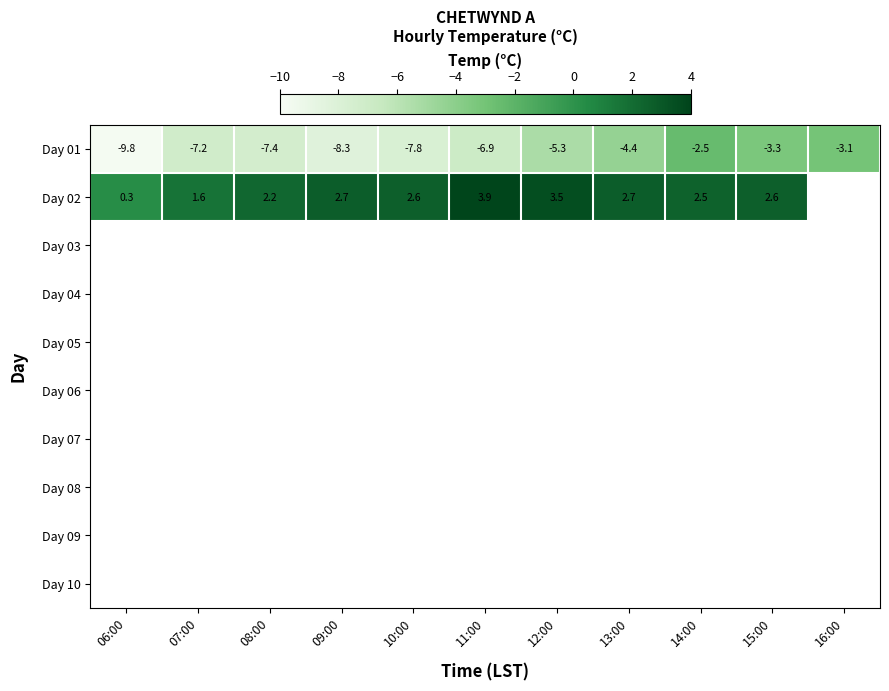

What is the sum of the Day 01 values at 15:00 and 13:00?

-7.7